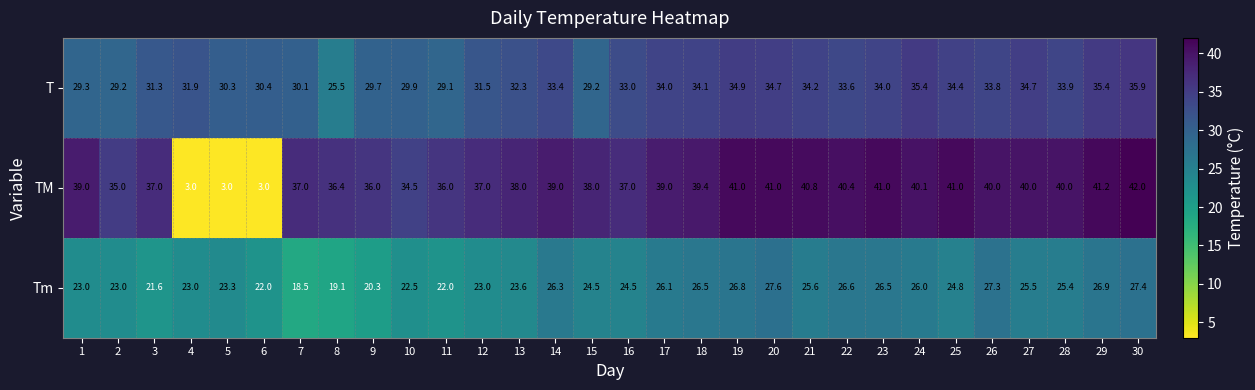

At which label does Tm first exceed 24?

14